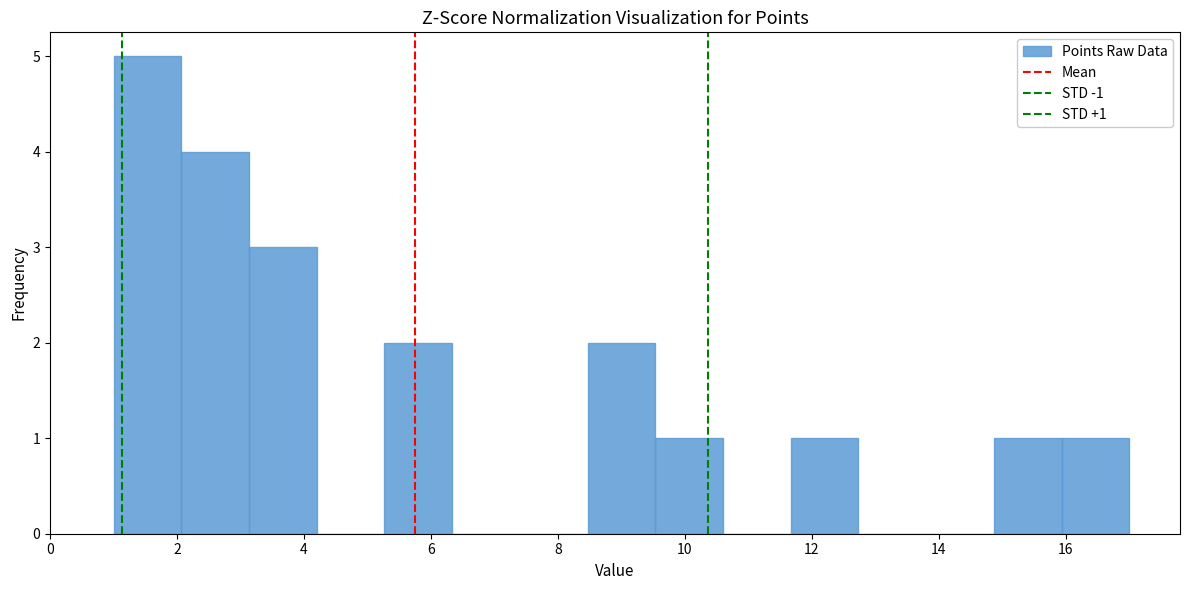

Which range on the x-axis has the tallest bar?

1.0 to 2.0